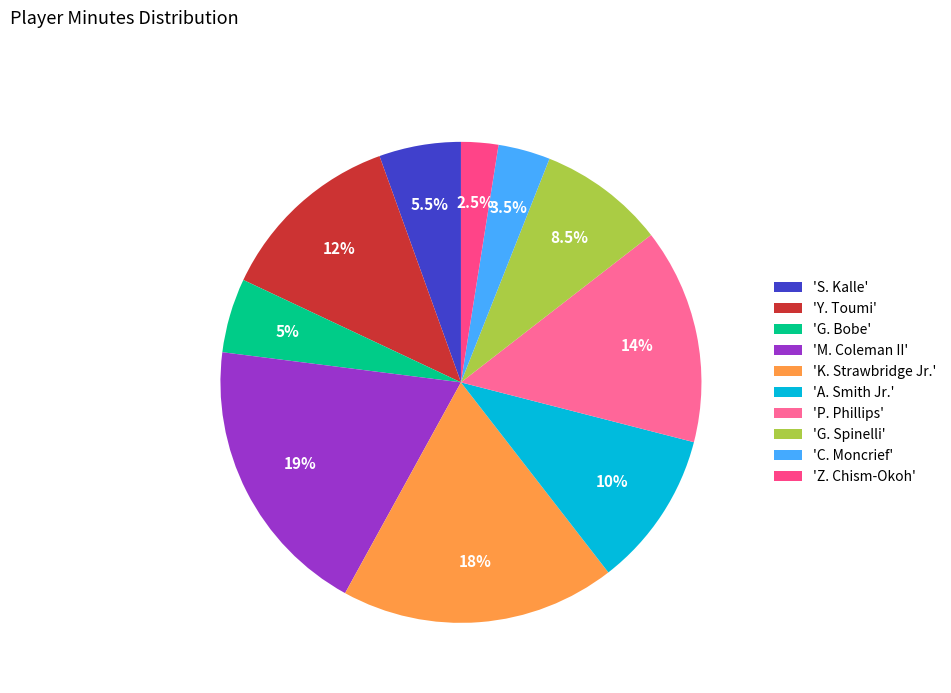

Count the number of slices in the pie.

10